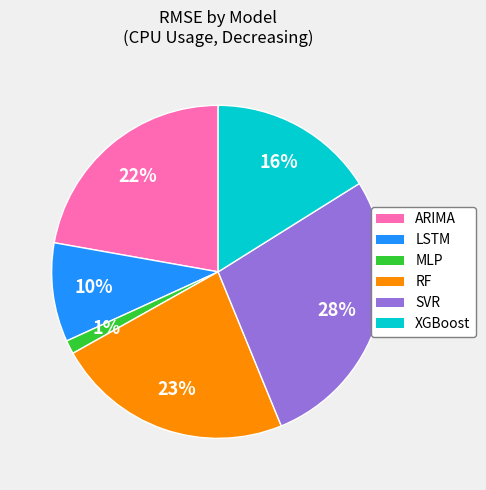

Which category has the smallest portion of the pie?

MLP